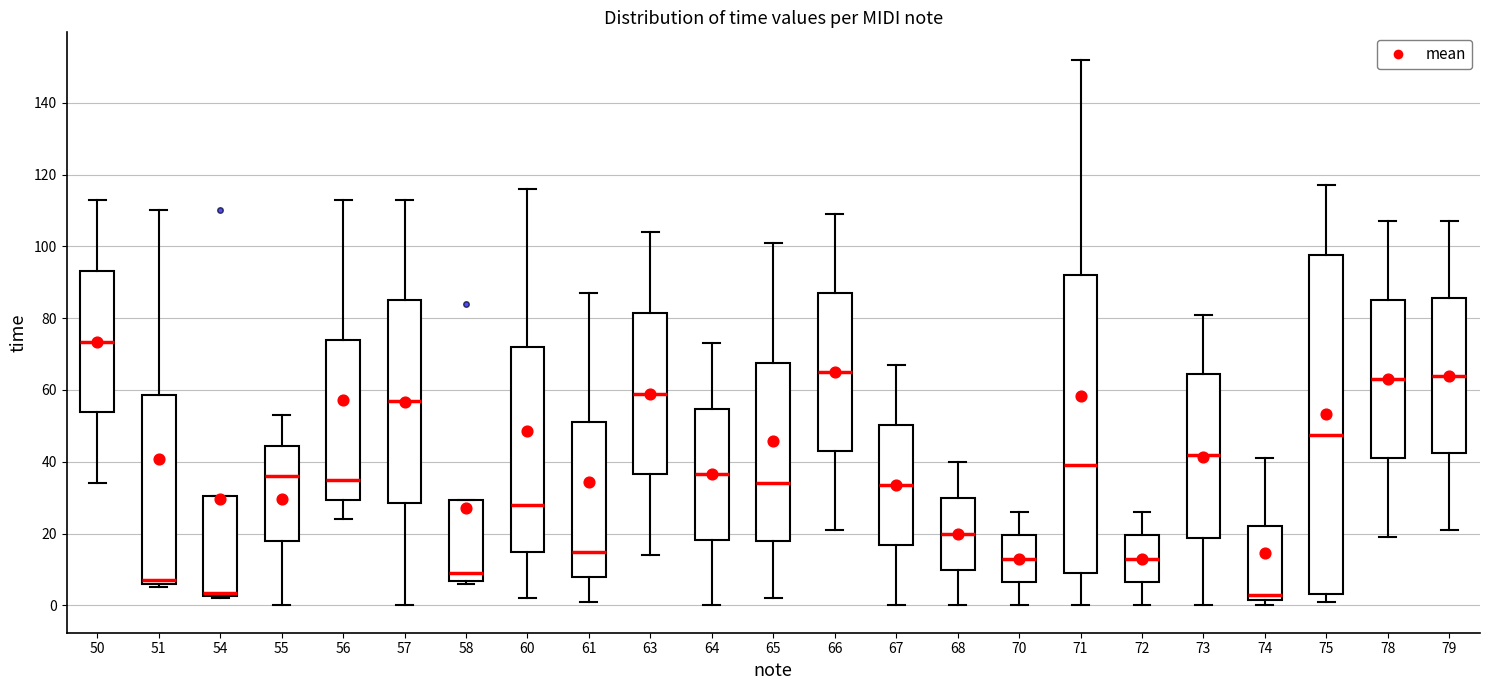

Where does the median line of the box at x = 71 sit on the y-axis? The values are not printed on the chart, so give them approximately, as read against the axis.

40